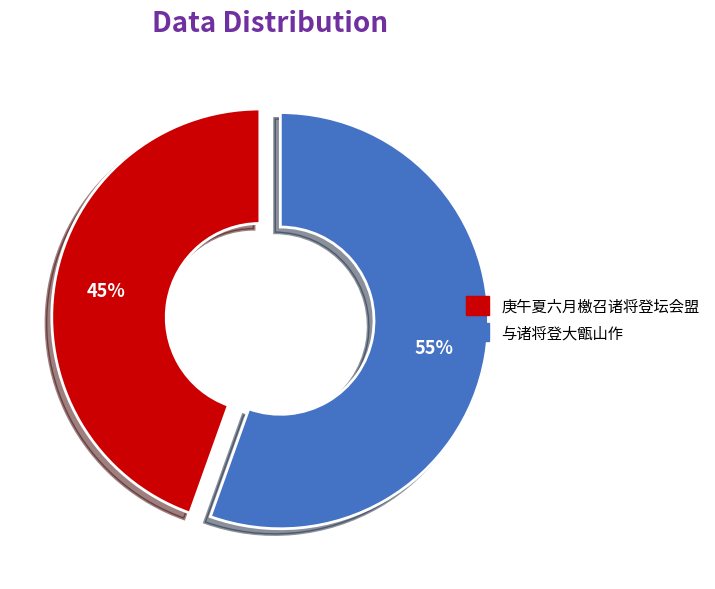

What is the largest slice in the pie chart?

与诸将登大甑山作